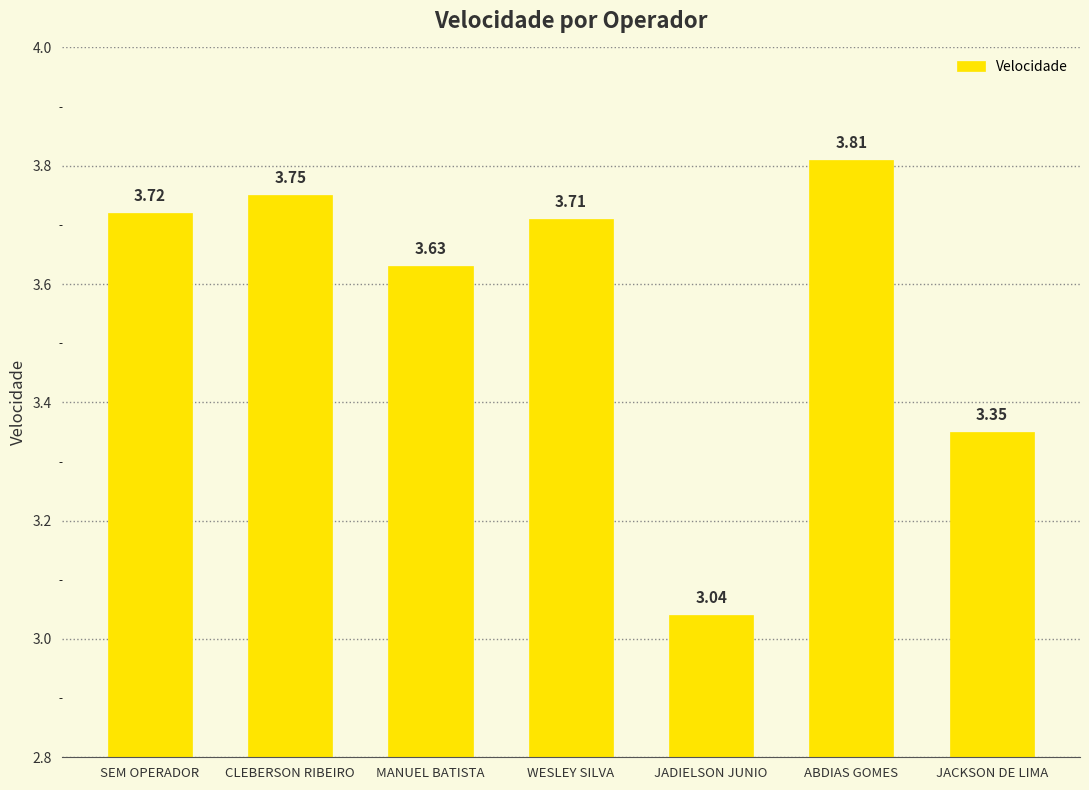

List the labels in order of value, largest first.

ABDIAS GOMES, CLEBERSON RIBEIRO, SEM OPERADOR, WESLEY SILVA, MANUEL BATISTA, JACKSON DE LIMA, JADIELSON JUNIO